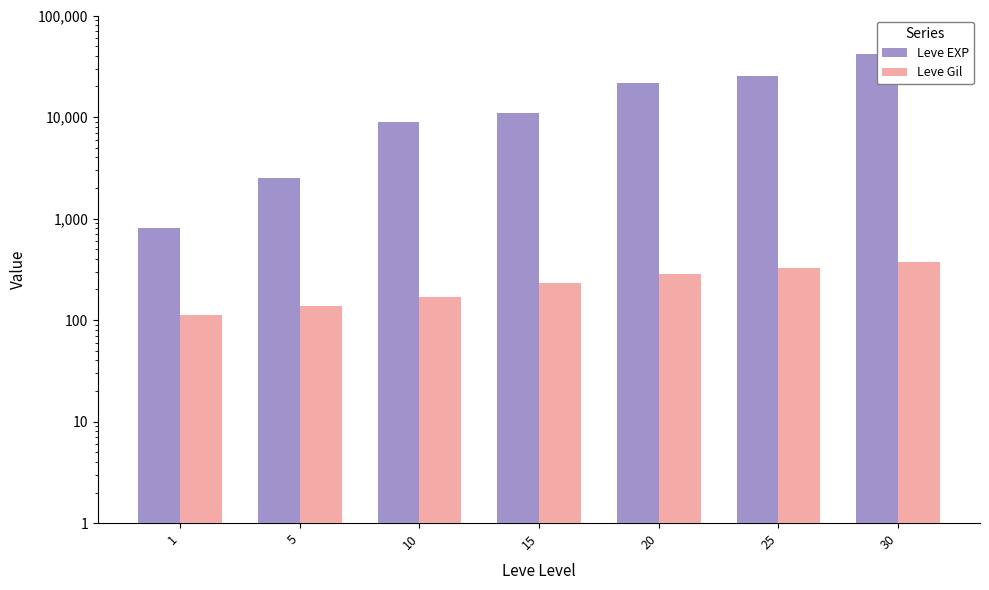

At how many categories does at least one series exceed 26382?

1